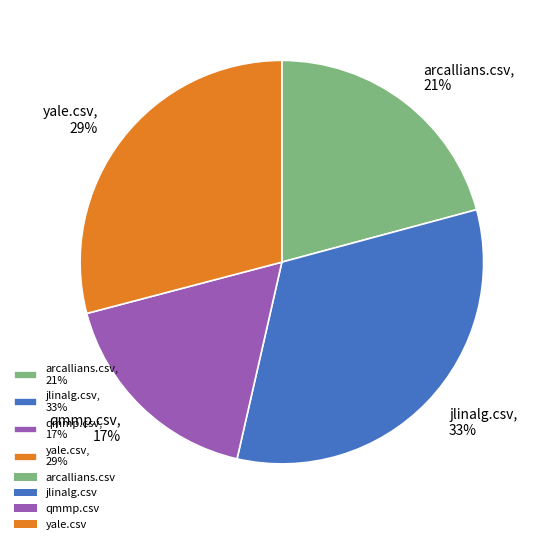

What percentage is the yale.csv slice, to the nearest percent?

29%